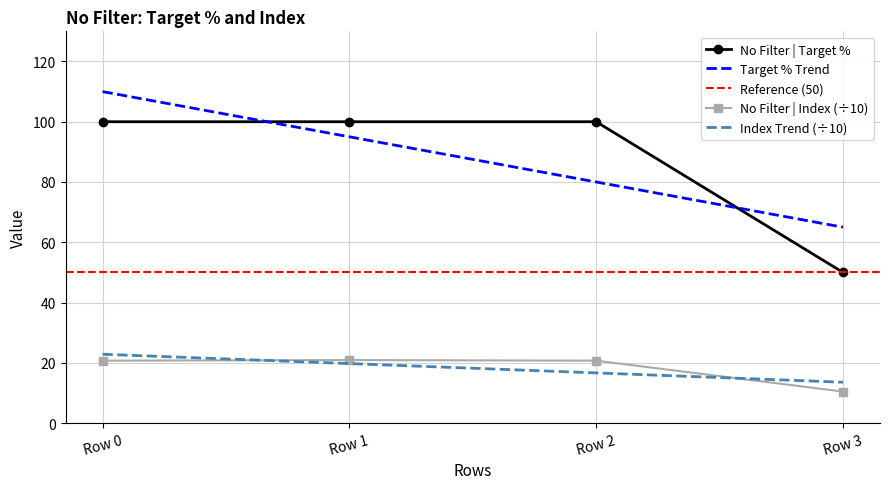

Which series has the widest spread of values?

No Filter | Target %